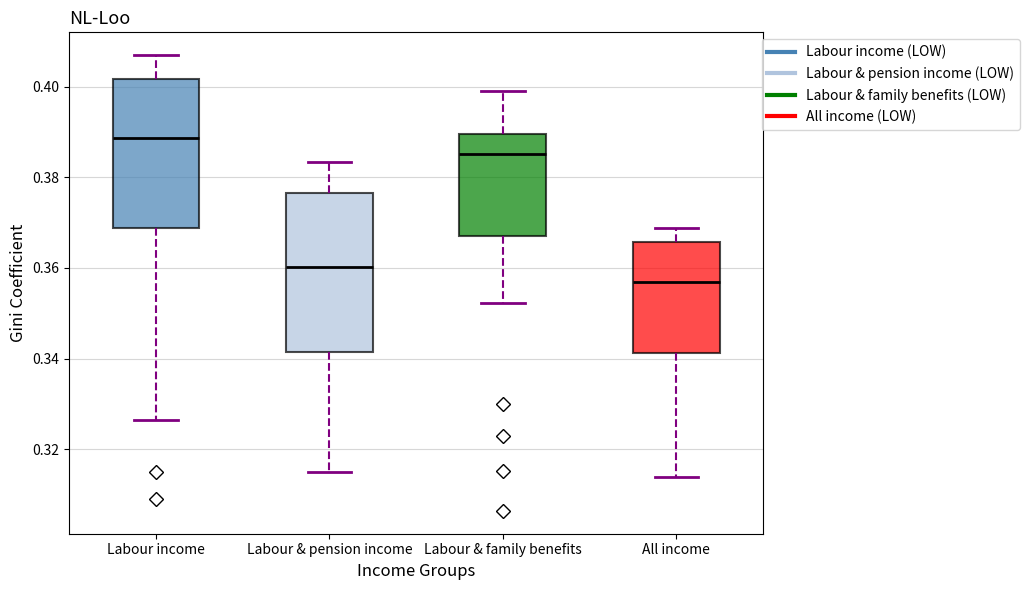

Reading left to right, transcribe this box plot: for each box, give where its median line is, the range the box spans, and where its two whiskers end, as read against the y-axis. The values are not printed on the chart, so give them approximately, as read against the axis.

Labour income: median 0.388, box 0.368 to 0.402, whiskers 0.326 to 0.406
Labour & pension income: median 0.360, box 0.342 to 0.376, whiskers 0.314 to 0.384
Labour & family benefits: median 0.386, box 0.368 to 0.390, whiskers 0.352 to 0.400
All income: median 0.356, box 0.342 to 0.366, whiskers 0.314 to 0.368